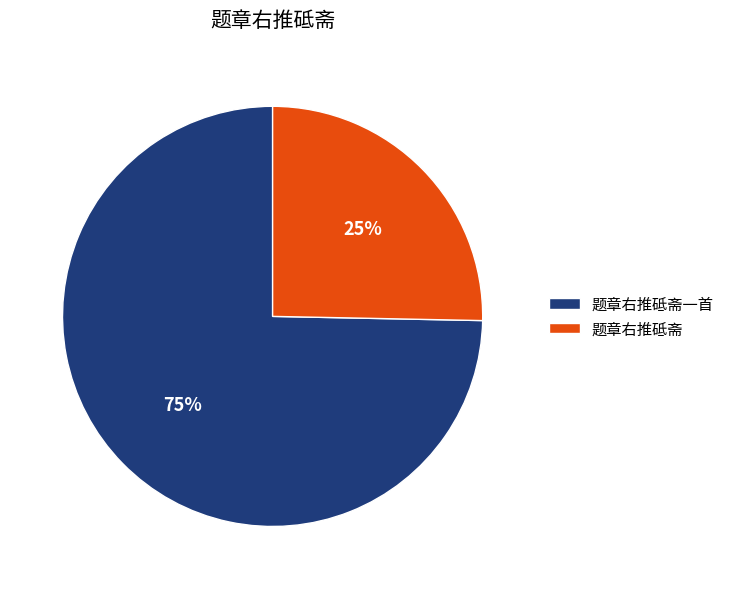

Rank the categories by value from lowest to highest.

题章右推砥斋, 题章右推砥斋一首